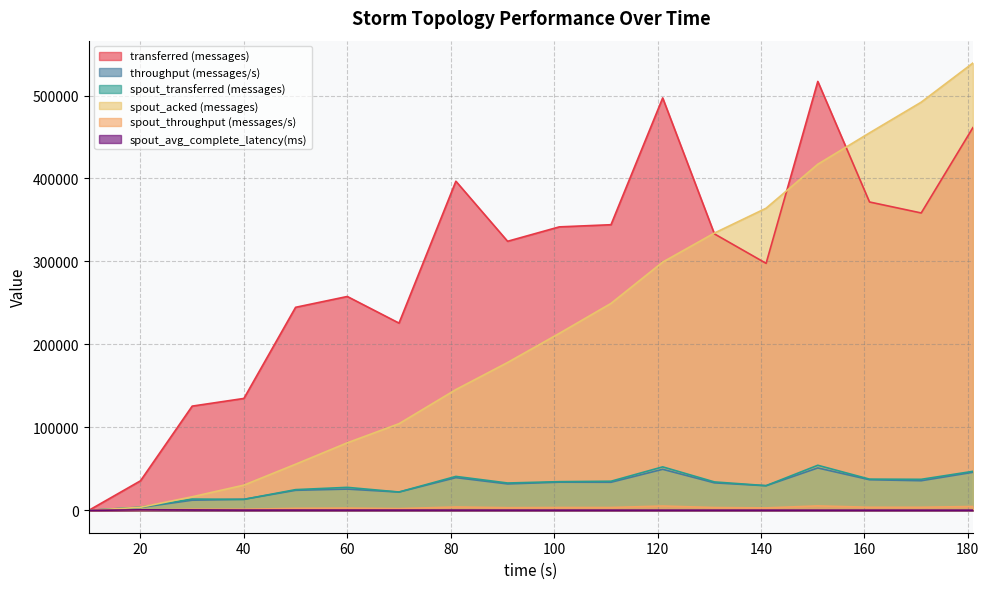

List the labels in order of spout_transferred (messages) value, largest first.

151, 121, 181, 81, 161, 171, 111, 101, 131, 91, 141, 60, 50, 70, 30, 40, 20, 10